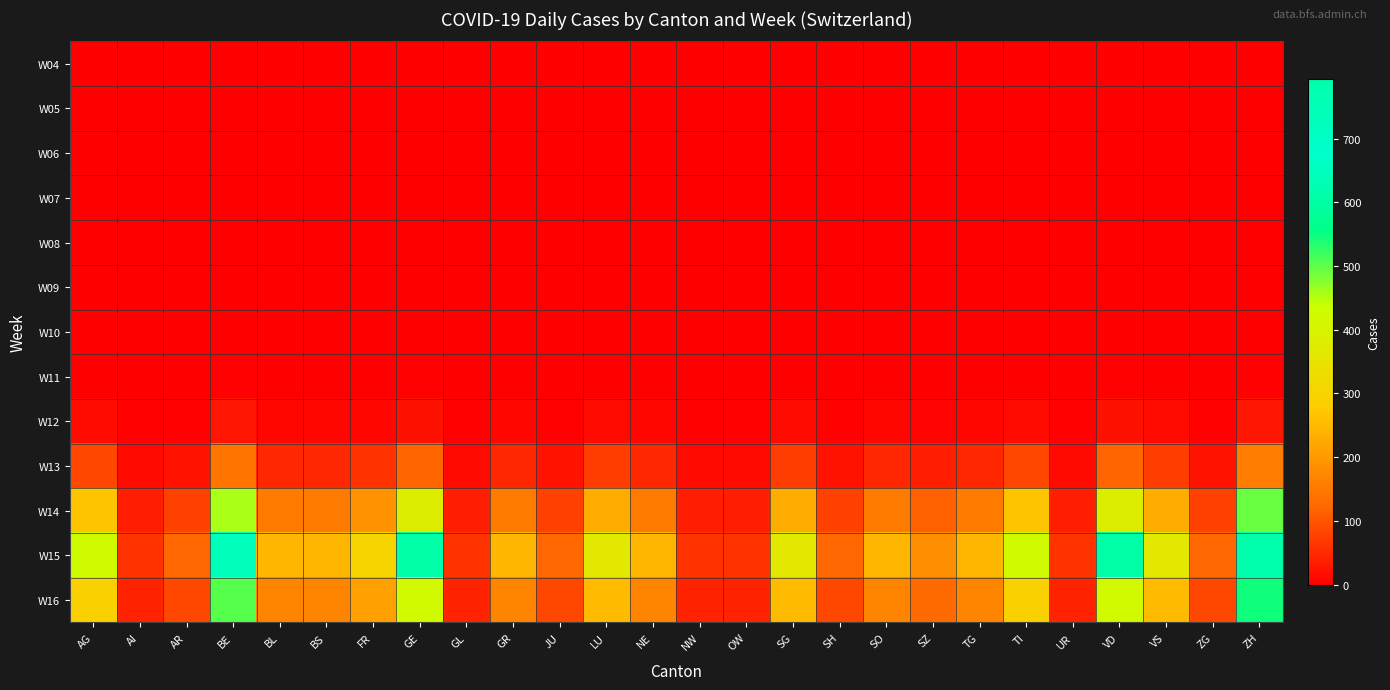

Reading left to right, list all the values displayed in this chart.

W04: AG=0	AI=0	AR=0	BE=0	BL=0	BS=0	FR=0	GE=0	GL=0	GR=0	JU=0	LU=0	NE=0	NW=0	OW=0	SG=0	SH=0	SO=0	SZ=0	TG=0	TI=0	UR=0	VD=0	VS=0	ZG=0	ZH=0
W05: AG=0	AI=0	AR=0	BE=0	BL=0	BS=0	FR=0	GE=0	GL=0	GR=0	JU=0	LU=0	NE=0	NW=0	OW=0	SG=0	SH=0	SO=0	SZ=0	TG=0	TI=0	UR=0	VD=0	VS=0	ZG=0	ZH=0
W06: AG=0	AI=0	AR=0	BE=0	BL=0	BS=0	FR=0	GE=0	GL=0	GR=0	JU=0	LU=0	NE=0	NW=0	OW=0	SG=0	SH=0	SO=0	SZ=0	TG=0	TI=0	UR=0	VD=0	VS=0	ZG=0	ZH=0
W07: AG=0	AI=0	AR=0	BE=0	BL=0	BS=0	FR=0	GE=0	GL=0	GR=0	JU=0	LU=0	NE=0	NW=0	OW=0	SG=0	SH=0	SO=0	SZ=0	TG=0	TI=0	UR=0	VD=0	VS=0	ZG=0	ZH=0
W08: AG=0	AI=0	AR=0	BE=0	BL=0	BS=0	FR=0	GE=0	GL=0	GR=0	JU=0	LU=0	NE=0	NW=0	OW=0	SG=0	SH=0	SO=0	SZ=0	TG=0	TI=0	UR=0	VD=0	VS=0	ZG=0	ZH=0
W09: AG=0	AI=0	AR=0	BE=0	BL=0	BS=0	FR=0	GE=0	GL=0	GR=0	JU=0	LU=0	NE=0	NW=0	OW=0	SG=0	SH=0	SO=0	SZ=0	TG=0	TI=0	UR=0	VD=0	VS=0	ZG=0	ZH=0
W10: AG=0	AI=0	AR=0	BE=0	BL=0	BS=0	FR=0	GE=0	GL=0	GR=0	JU=0	LU=0	NE=0	NW=0	OW=0	SG=0	SH=0	SO=0	SZ=0	TG=0	TI=0	UR=0	VD=0	VS=0	ZG=0	ZH=0
W11: AG=1	AI=0	AR=0	BE=2	BL=1	BS=1	FR=1	GE=2	GL=0	GR=1	JU=0	LU=1	NE=1	NW=0	OW=0	SG=1	SH=0	SO=1	SZ=0	TG=1	TI=1	UR=0	VD=2	VS=1	ZG=0	ZH=2
W12: AG=15	AI=2	AR=4	BE=25	BL=8	BS=8	FR=10	GE=21	GL=2	GR=8	JU=4	LU=13	NE=8	NW=2	OW=2	SG=13	SH=4	SO=8	SZ=6	TG=8	TI=15	UR=2	VD=21	VS=13	ZG=4	ZH=27
W13: AG=84	AI=12	AR=24	BE=144	BL=48	BS=48	FR=60	GE=120	GL=12	GR=48	JU=24	LU=72	NE=48	NW=12	OW=12	SG=72	SH=24	SO=48	SZ=36	TG=48	TI=84	UR=12	VD=120	VS=72	ZG=24	ZH=156
W14: AG=266	AI=38	AR=76	BE=456	BL=152	BS=152	FR=190	GE=380	GL=38	GR=152	JU=76	LU=228	NE=152	NW=38	OW=38	SG=228	SH=76	SO=152	SZ=114	TG=152	TI=266	UR=38	VD=380	VS=228	ZG=76	ZH=494
W15: AG=427	AI=61	AR=122	BE=732	BL=244	BS=244	FR=305	GE=610	GL=61	GR=244	JU=122	LU=366	NE=244	NW=61	OW=61	SG=366	SH=122	SO=244	SZ=183	TG=244	TI=427	UR=61	VD=610	VS=366	ZG=122	ZH=793
W16: AG=294	AI=42	AR=84	BE=504	BL=168	BS=168	FR=210	GE=420	GL=42	GR=168	JU=84	LU=252	NE=168	NW=42	OW=42	SG=252	SH=84	SO=168	SZ=126	TG=168	TI=294	UR=42	VD=420	VS=252	ZG=84	ZH=546